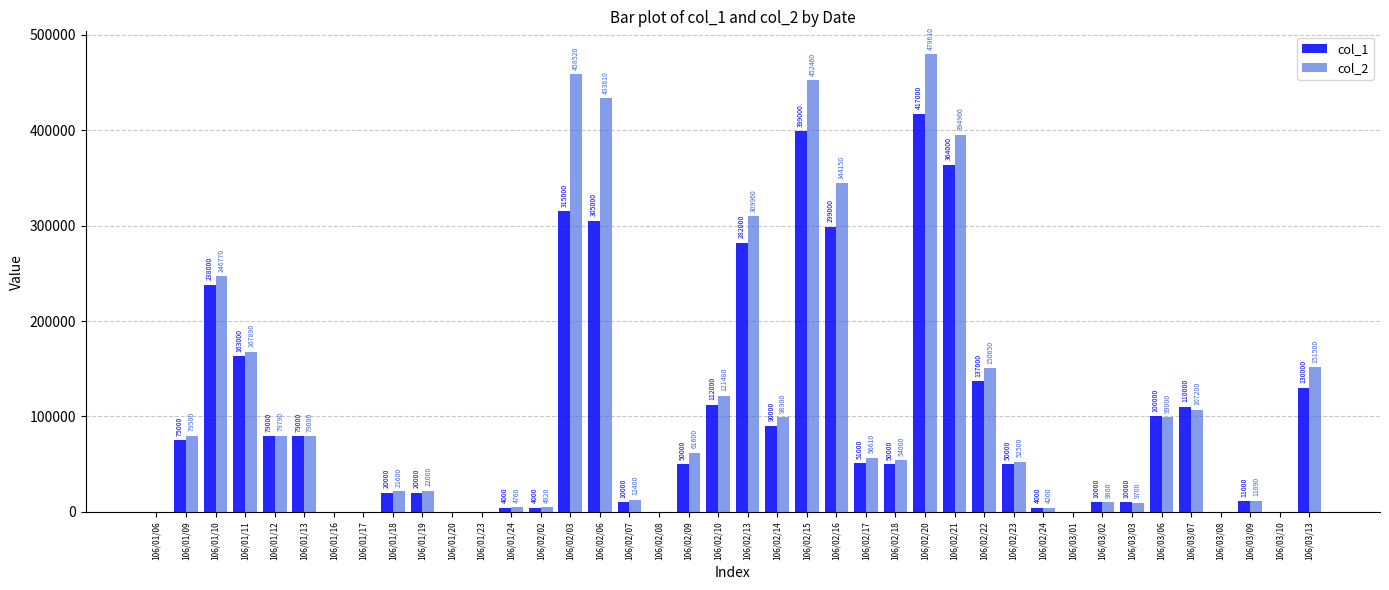

Reading right to left, list all the values displayed in this chart.

col_1: 130000	0	11000	0	110000	100000	10000	10000	0	4000	50000	137000	364000	417000	50000	51000	299000	399000	90000	282000	112000	50000	0	10000	305000	315000	4000	4000	0	0	20000	20000	0	0	79000	79000	163000	238000	75000	0
col_2: 151500	0	11690	0	107200	99000	9700	9800	0	4200	52500	150650	394960	479610	54000	56610	344150	452460	98900	309960	121480	61600	0	12400	433610	458520	4920	4760	0	0	22000	21600	0	0	79000	79790	167890	246770	79500	0